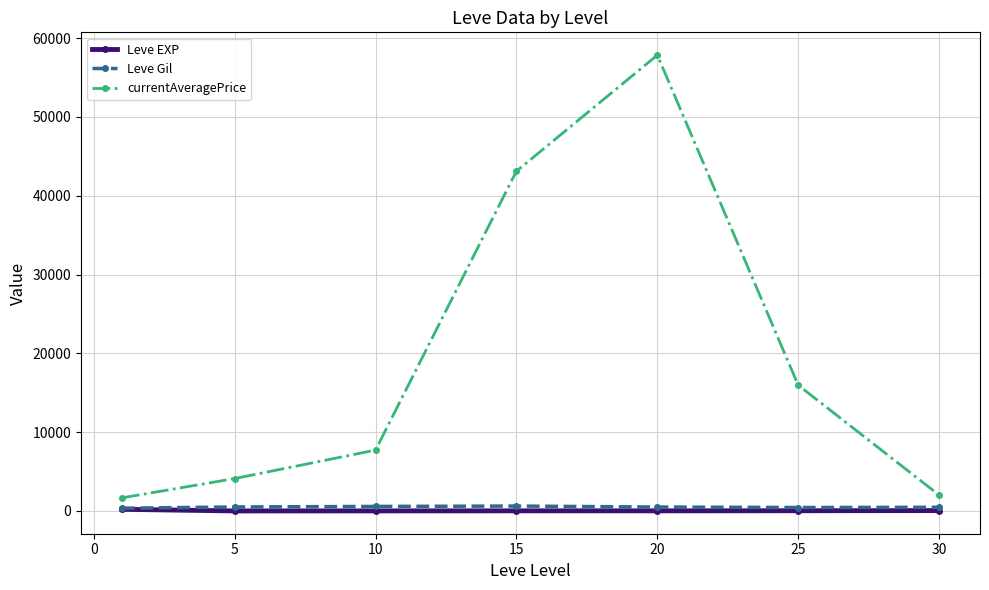

True or false: Leve Gil and currentAveragePrice cross at least once.

False